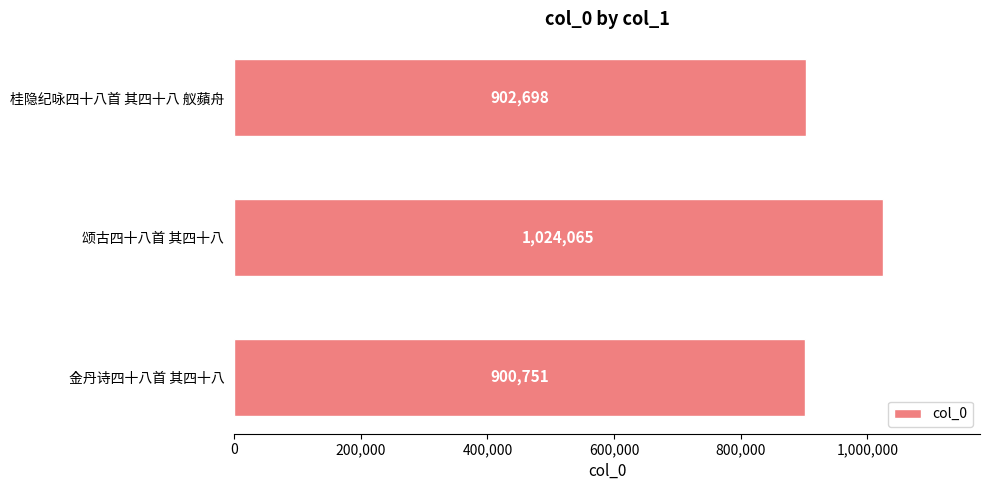

Reading bottom to top, list all the values displayed in this chart.

金丹诗四十八首 其四十八=900751	颂古四十八首 其四十八=1024065	桂隐纪咏四十八首 其四十八 舣蘋舟=902698